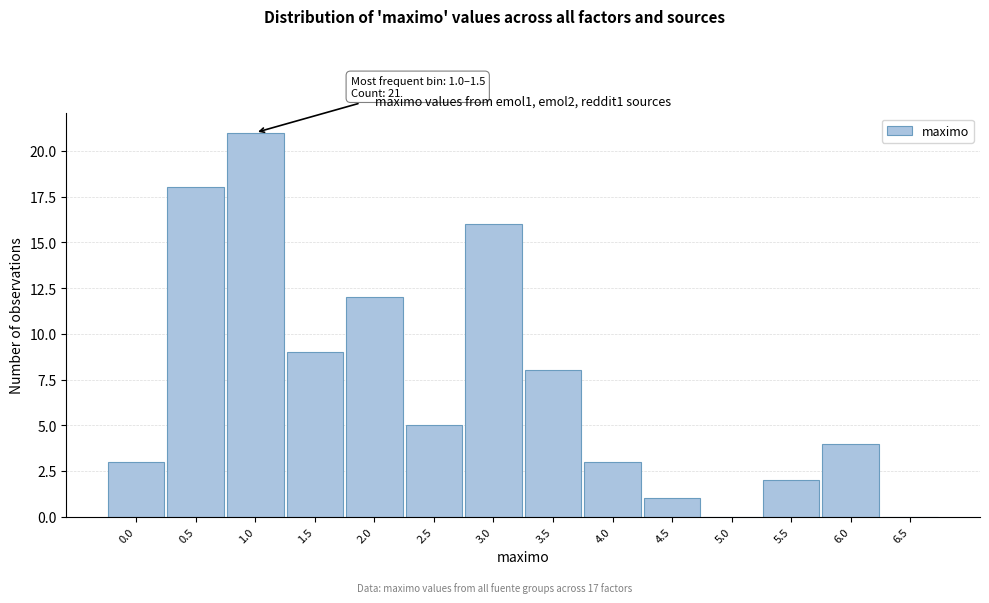

Reading right to left, what are all the values shown in this chart?

6.5=0	6.0=4	5.5=2	5.0=0	4.5=1	4.0=3	3.5=8	3.0=16	2.5=5	2.0=12	1.5=9	1.0=21	0.5=18	0.0=3